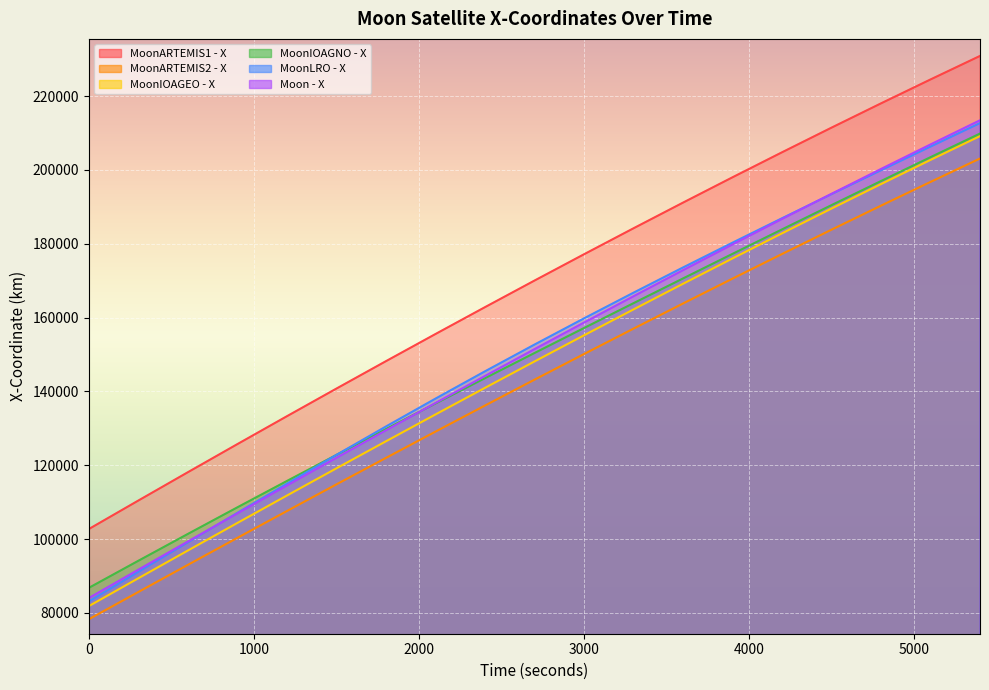

True or false: MoonIOAGEO - X and Moon - X intersect in this chart.

False